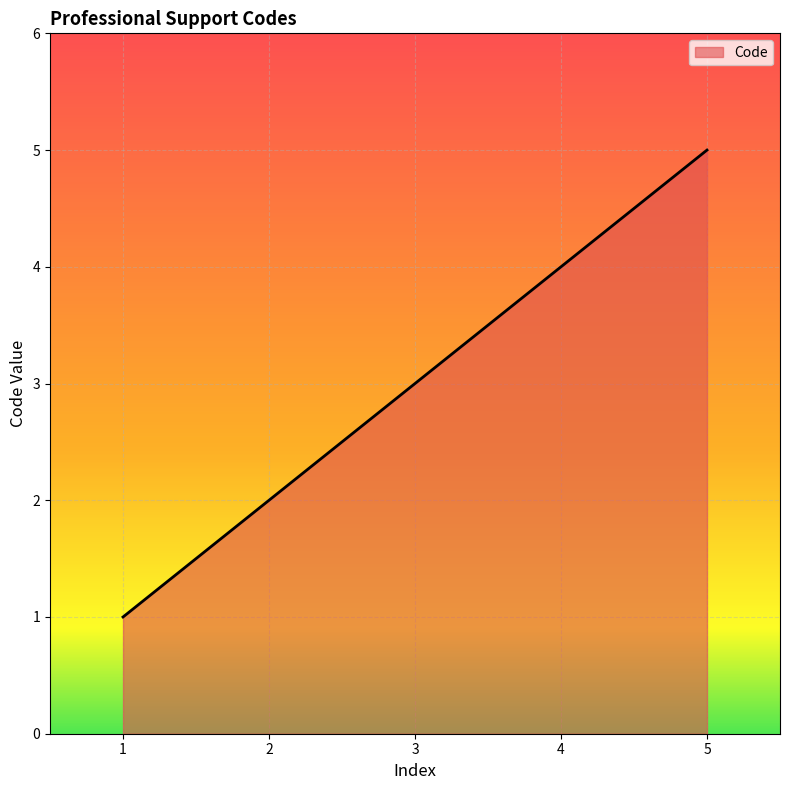

The chart shows a value of 1 at 4. True or false?

False